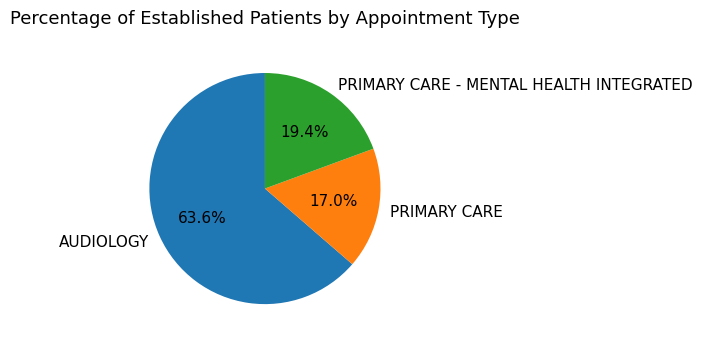

What is the largest slice in the pie chart?

AUDIOLOGY